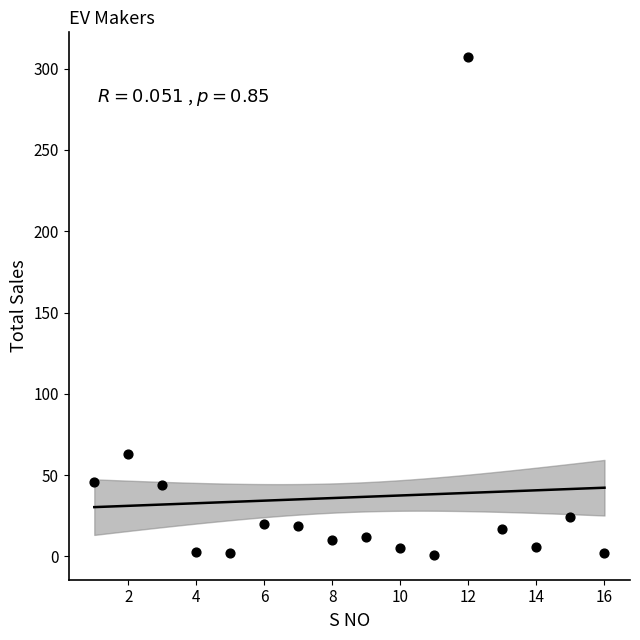

What Y value in the scatter plot is closest to 154?

63